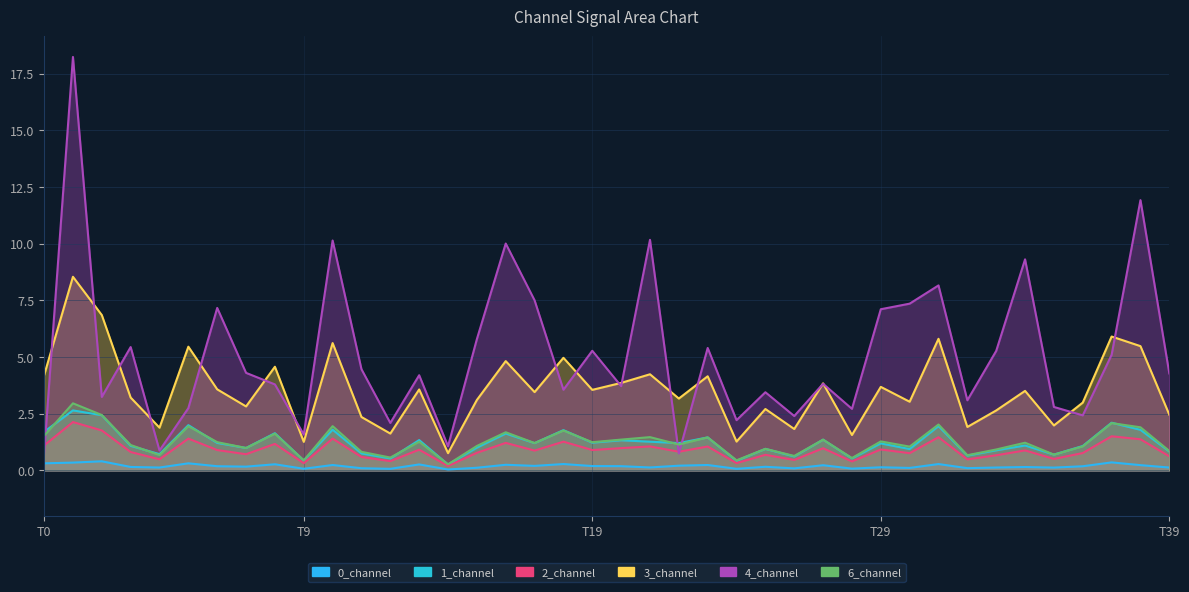

At which label does 3_channel reach its minimum?

14